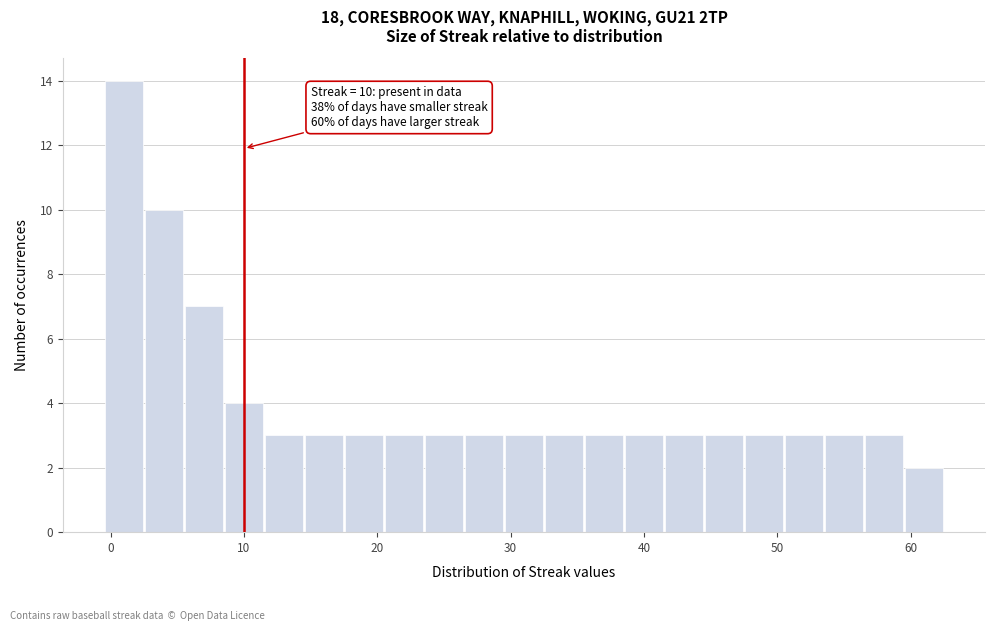

Around what value on the x-axis is the tallest bar? Give the approximate position of its centre, as read against the axis.

1